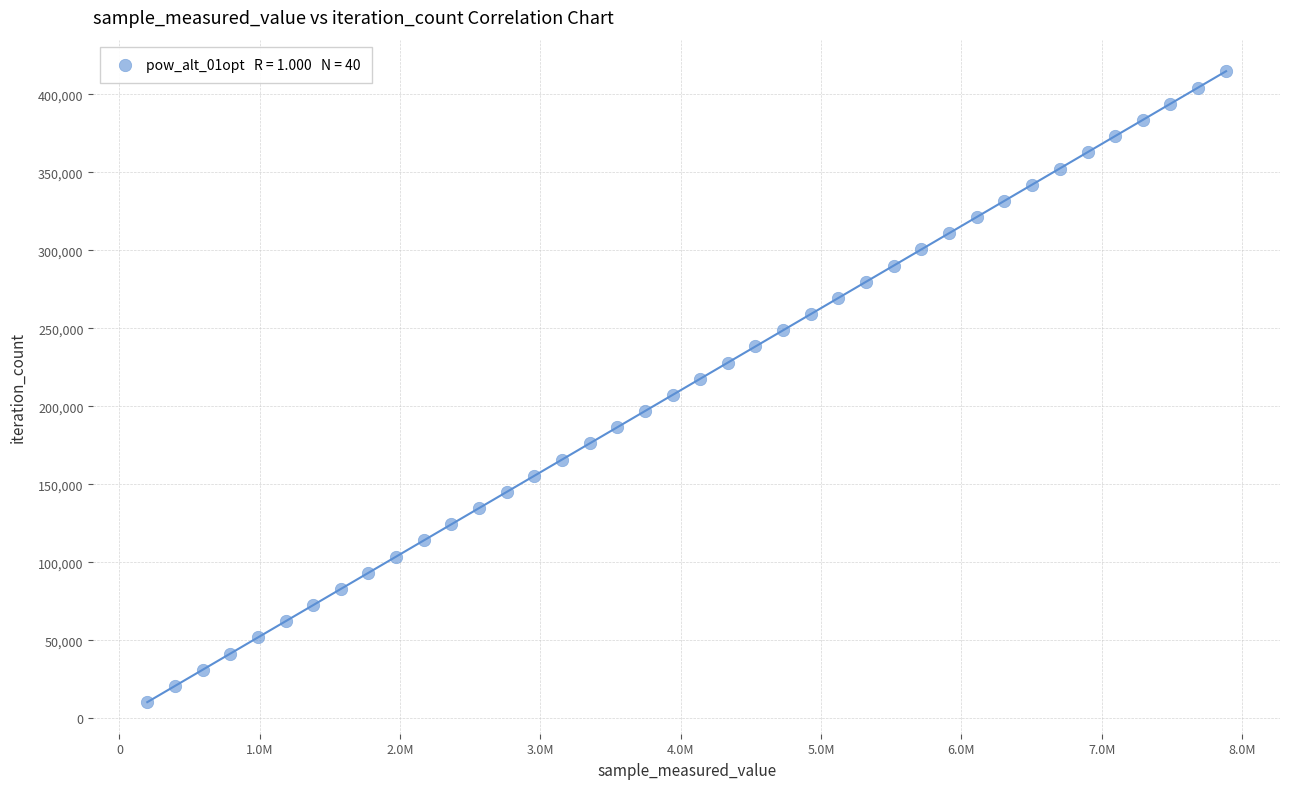

What is the range of Y values (max minus min)?

404391